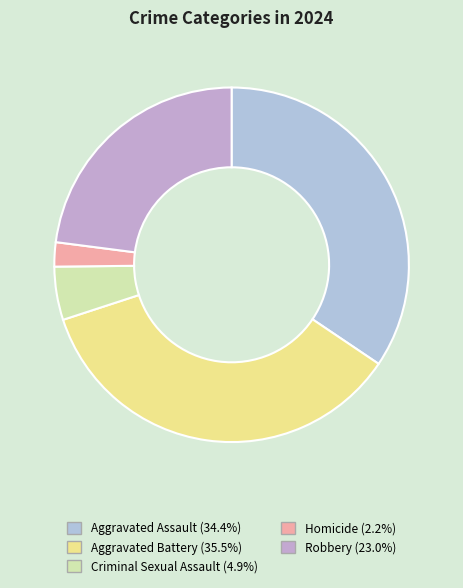

Do Robbery and Homicide together represent more than half of the pie?

No